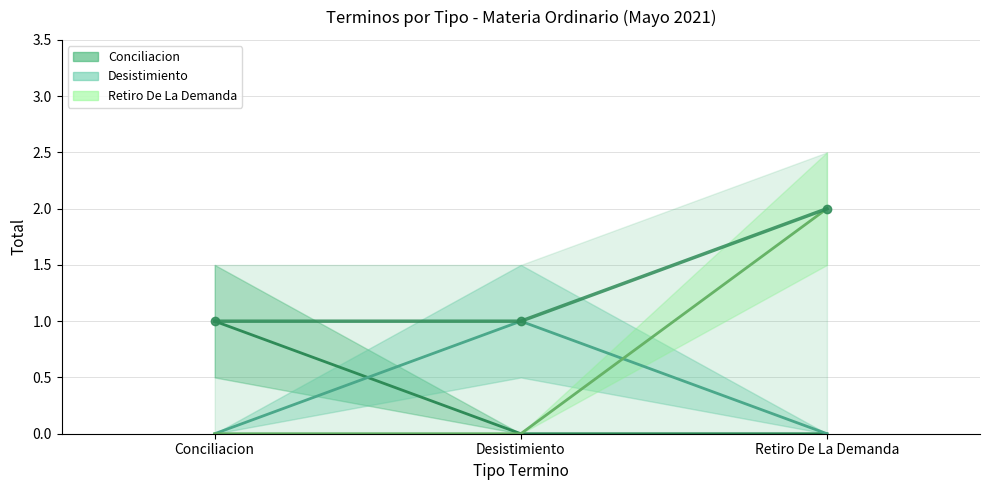

What is the change in value from Conciliacion to Retiro De La Demanda?

+1